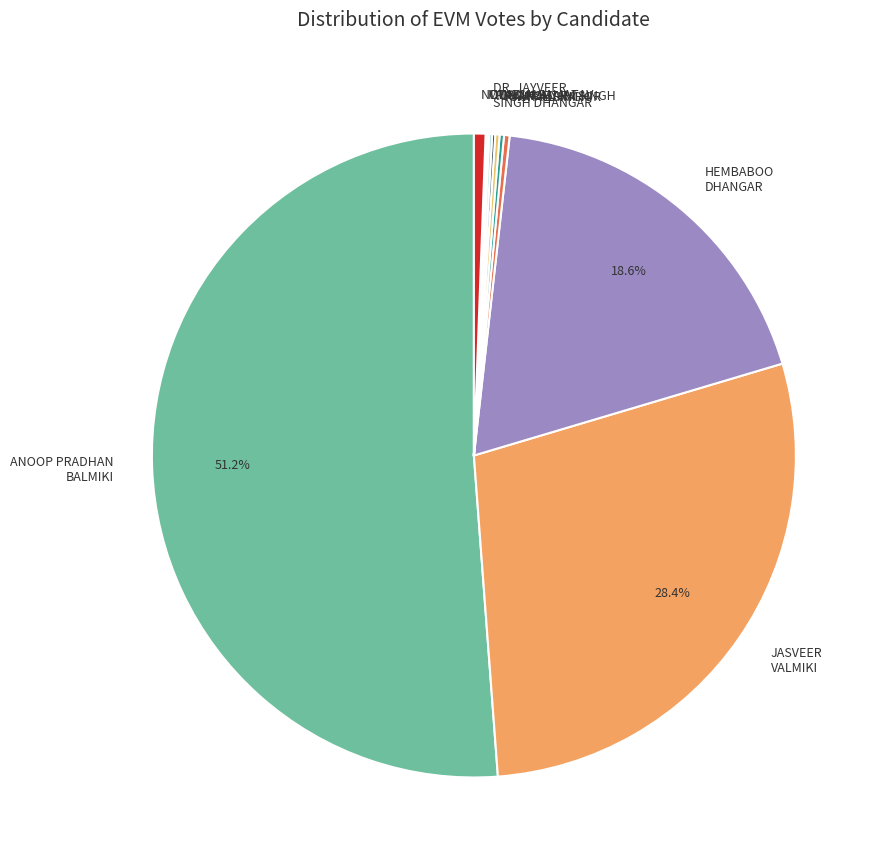

To the nearest percent, what is the difference between the largest and smallest slice percentages?

51%